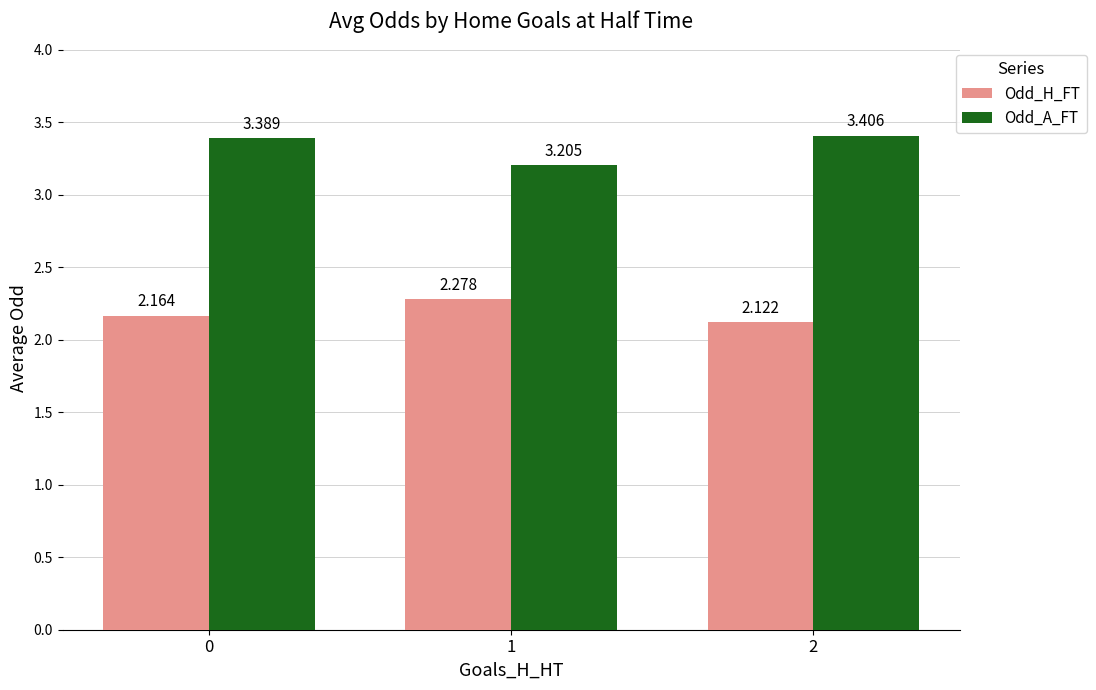

Is the value of Odd_A_FT at 0 greater than the value of Odd_H_FT at 2?

Yes